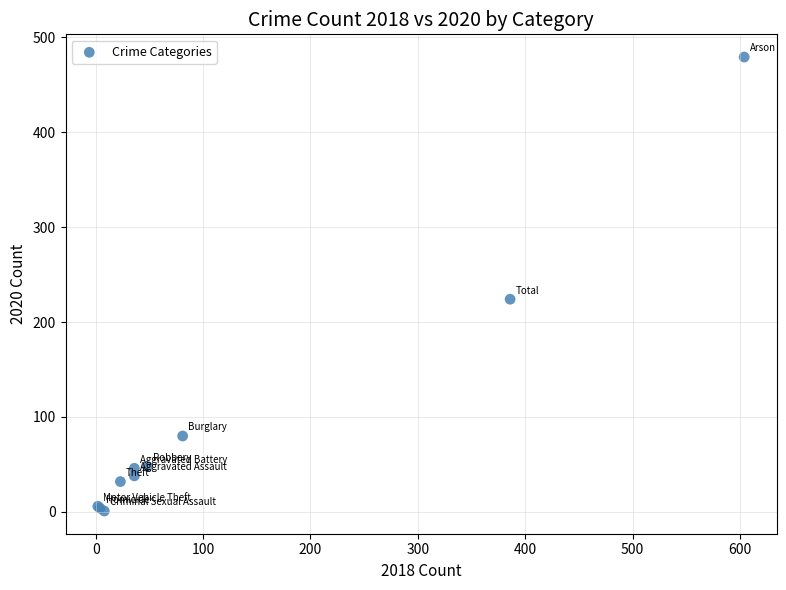

What Y value in the scatter plot is closest to 240?

224